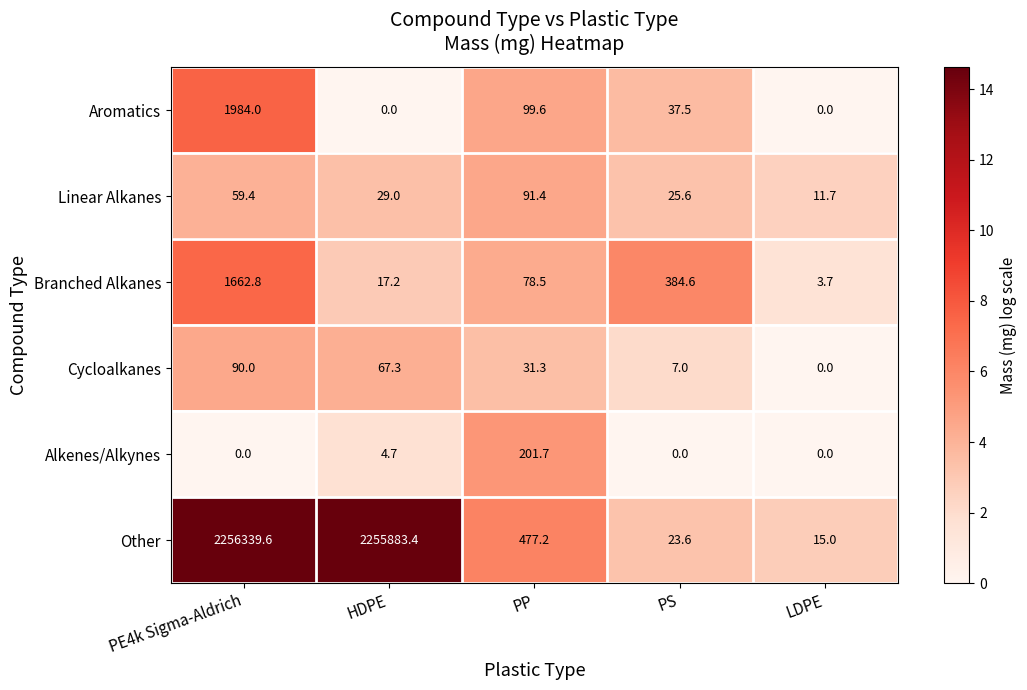

What is the sum of all Aromatics values?

2121.1